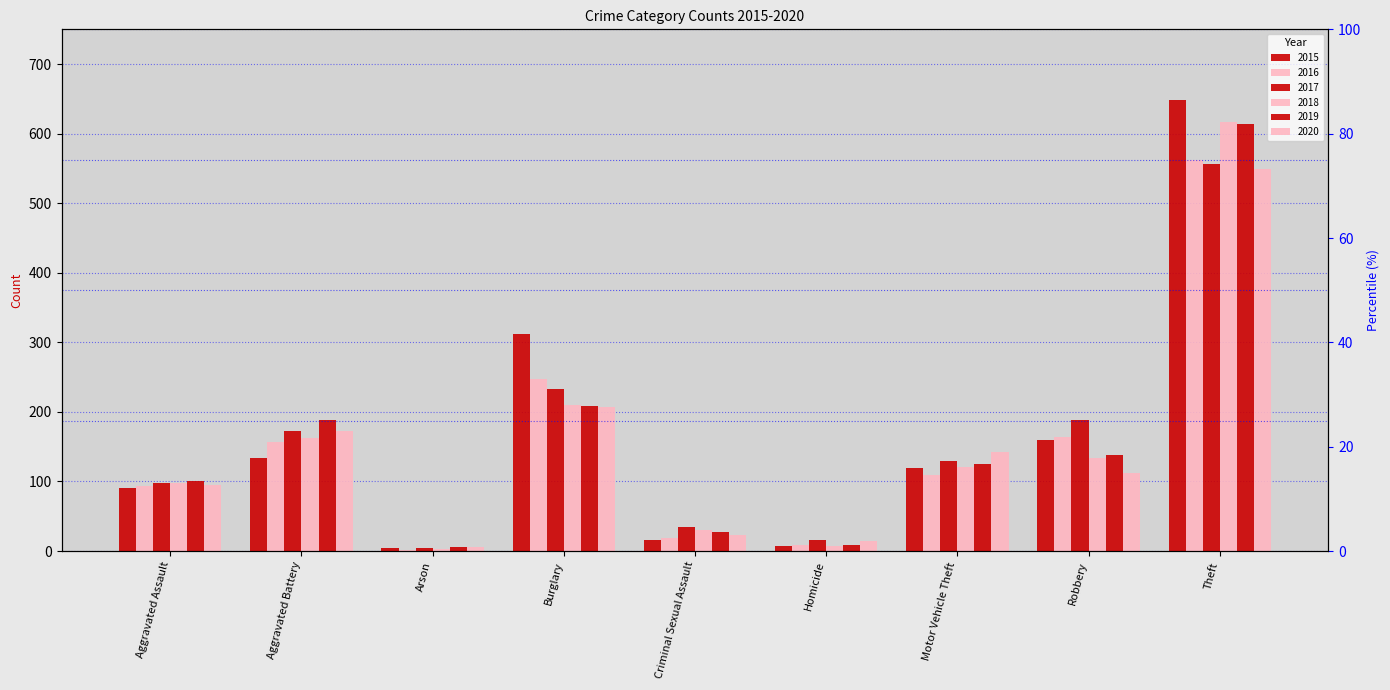

What is the sum of the 2018 values at Motor Vehicle Theft and Criminal Sexual Assault?

151